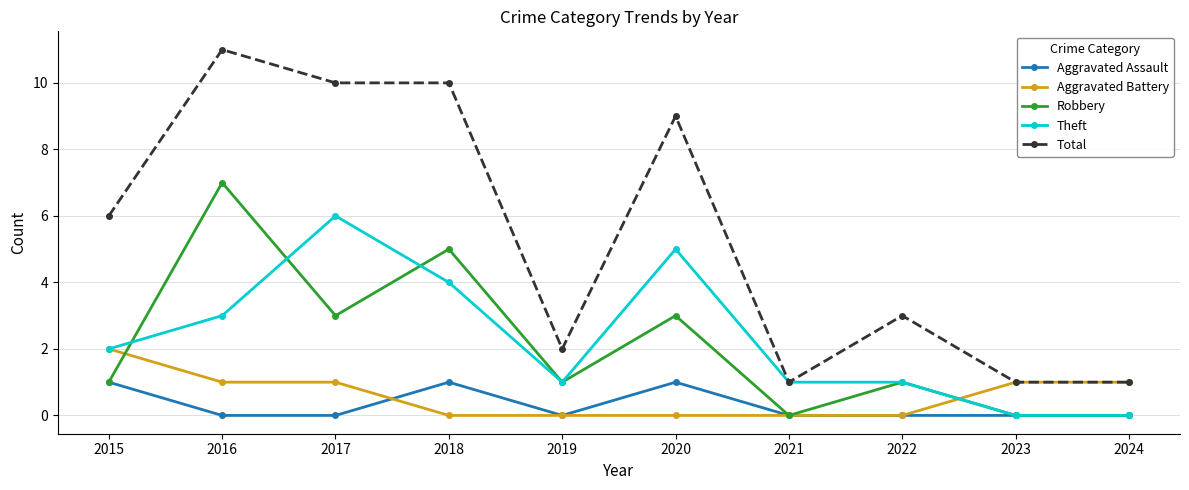

Which series changed the most between 2020 and 2023?

Total